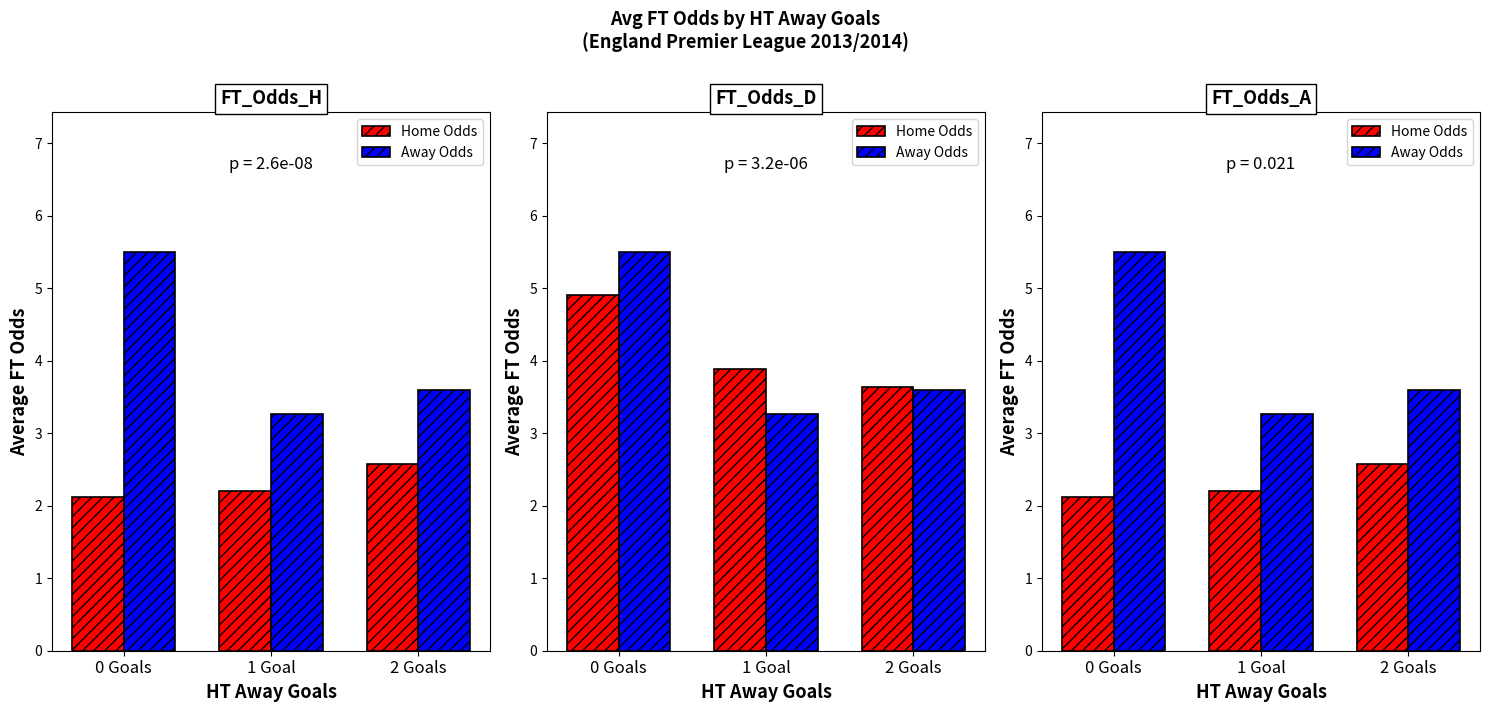

What is the lowest value of the Away Odds series?

3.3